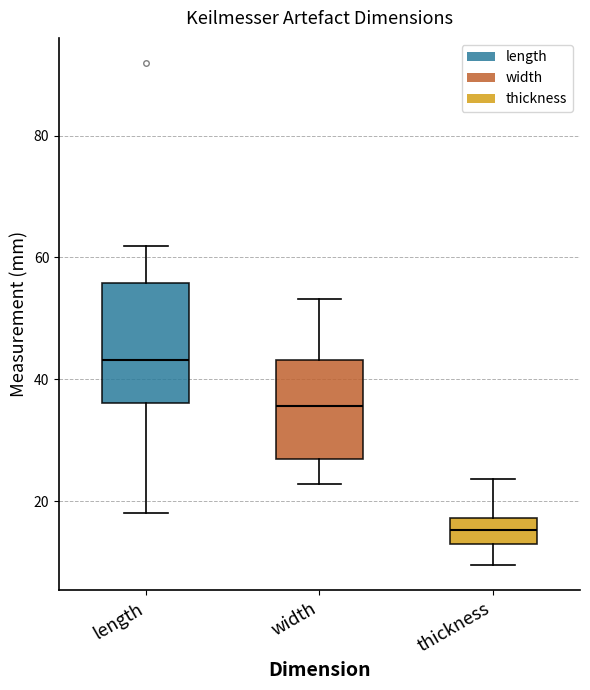

Comparing the boxes themselves (not the whiskers), which one is the tallest?

length